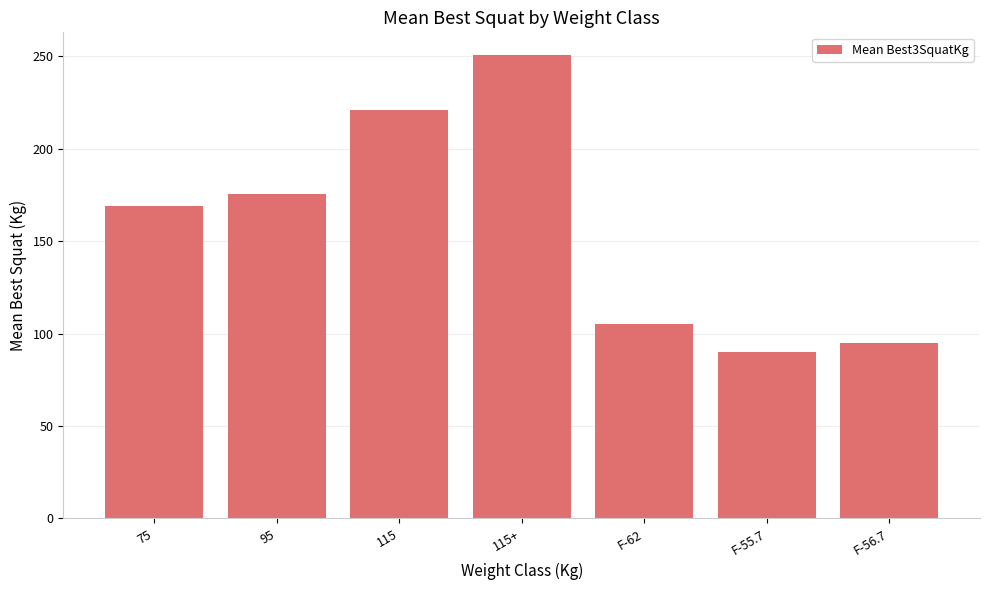

What is the label of the 6th bar from the left?

F-55.7